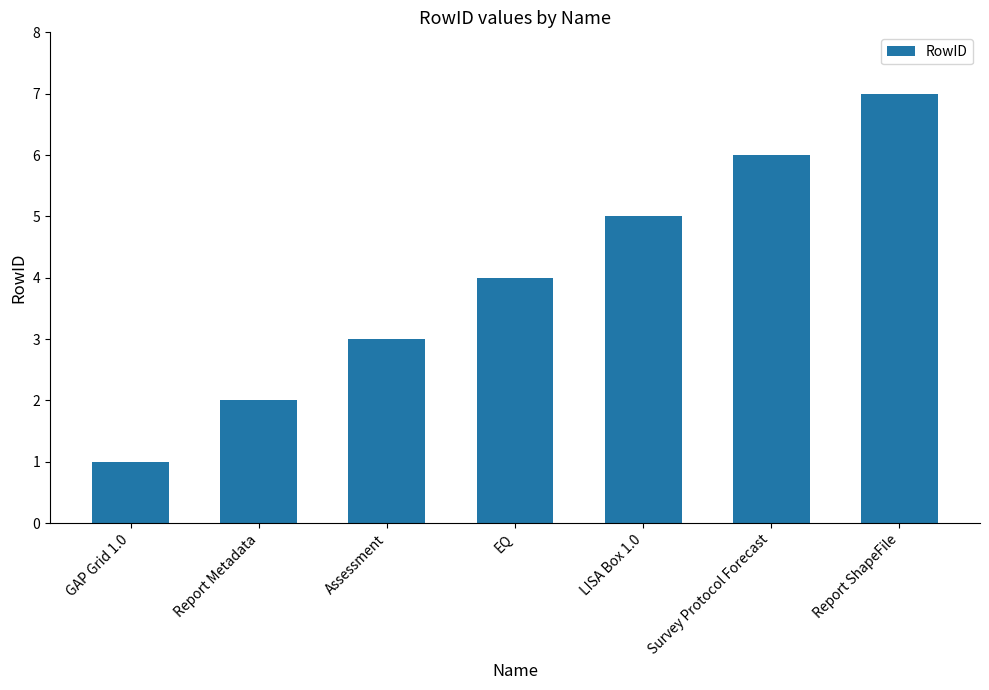

Between EQ and Survey Protocol Forecast, which is larger?

Survey Protocol Forecast